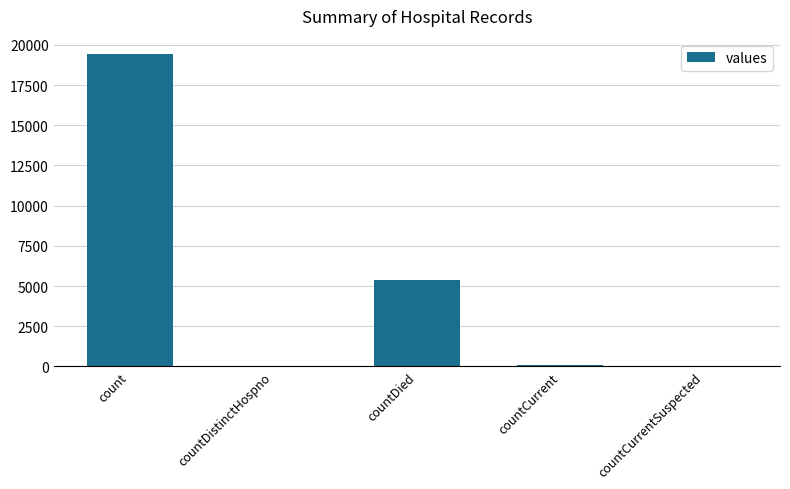

What is the greatest value displayed?

19420